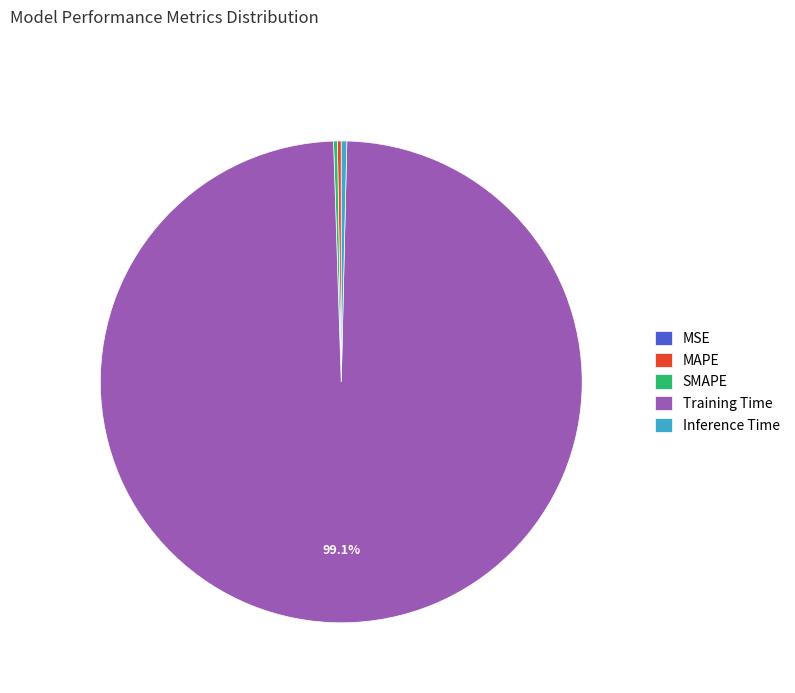

Is the sum of Inference Time and Training Time greater than half?

Yes